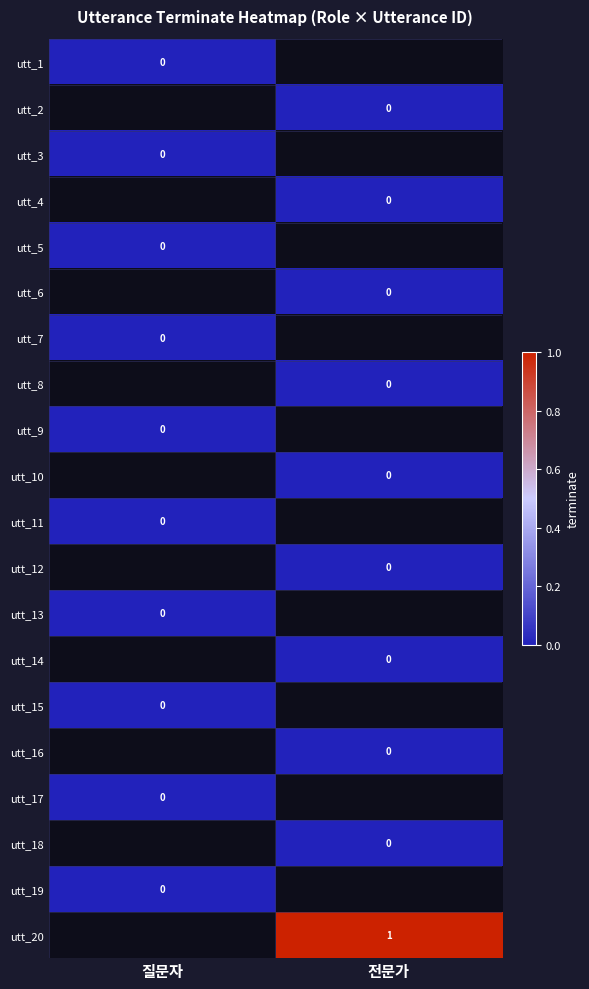

At which label does utt_15 reach its minimum?

질문자